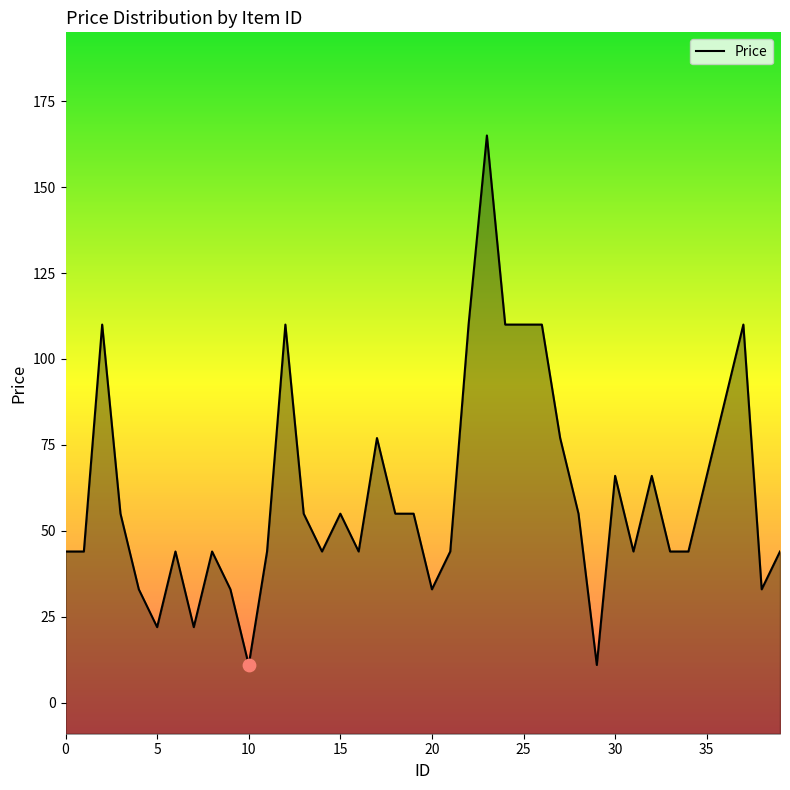

What is the ratio of the value at 35 to the value at 20?

2.0